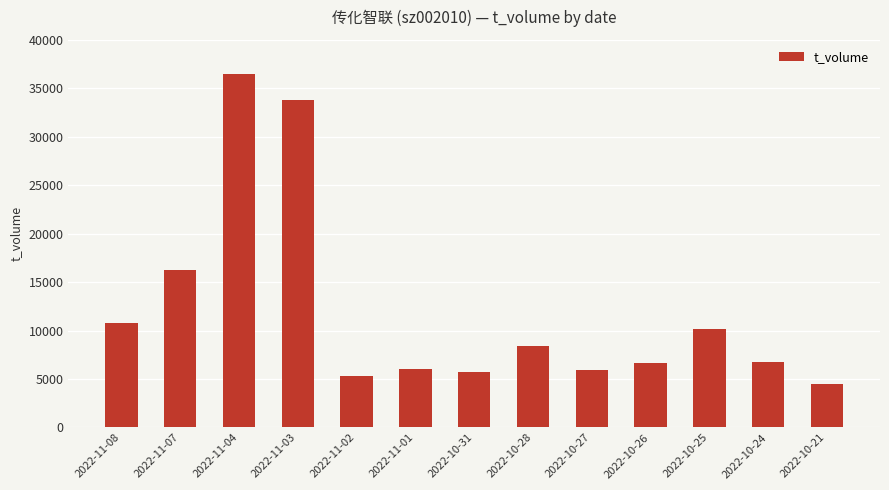

What is the label of the 3rd bar from the right?

2022-10-25